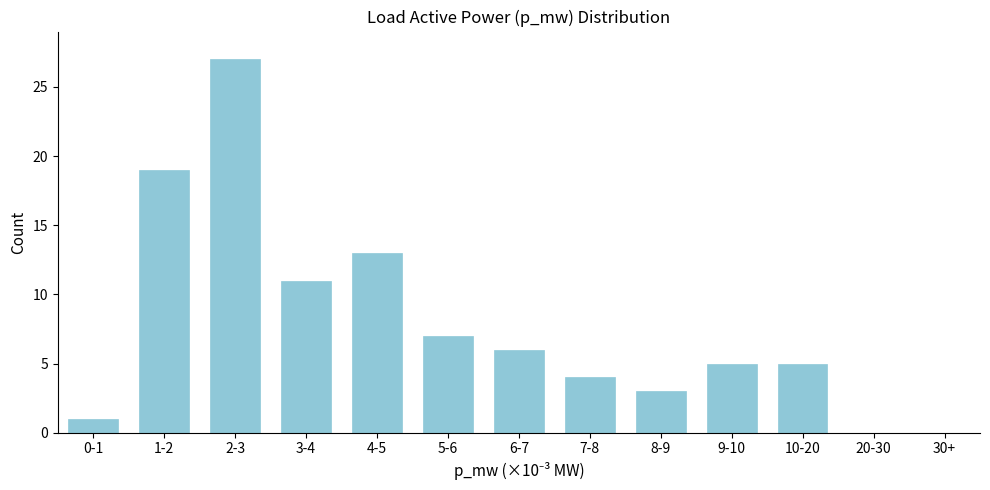

Reading left to right, list all the values displayed in this chart.

0-1=1	1-2=19	2-3=27	3-4=11	4-5=13	5-6=7	6-7=6	7-8=4	8-9=3	9-10=5	10-20=5	20-30=0	30+=0